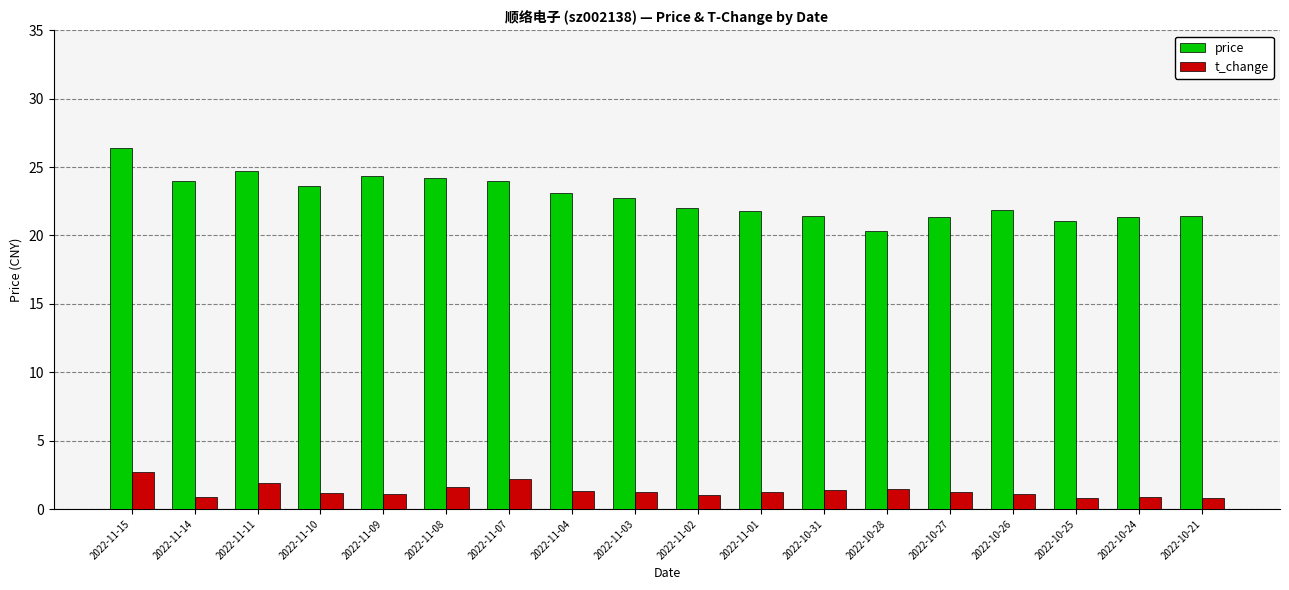

Which series has the largest total across all categories?

price